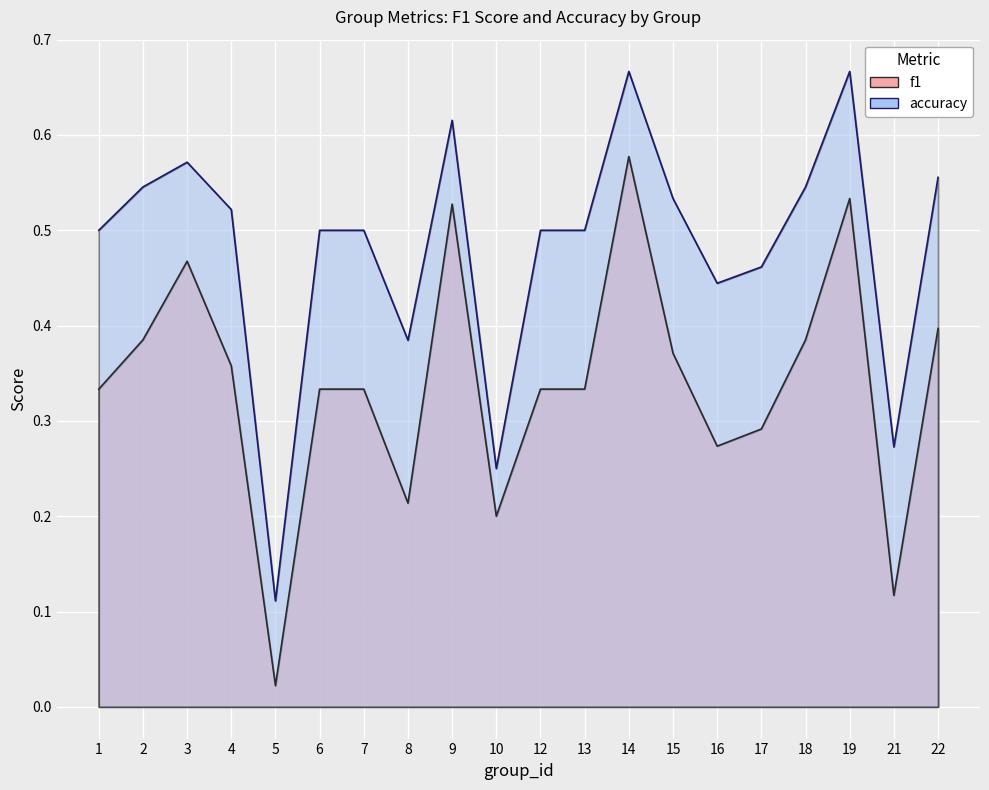

At which label is accuracy closest to 0?

5